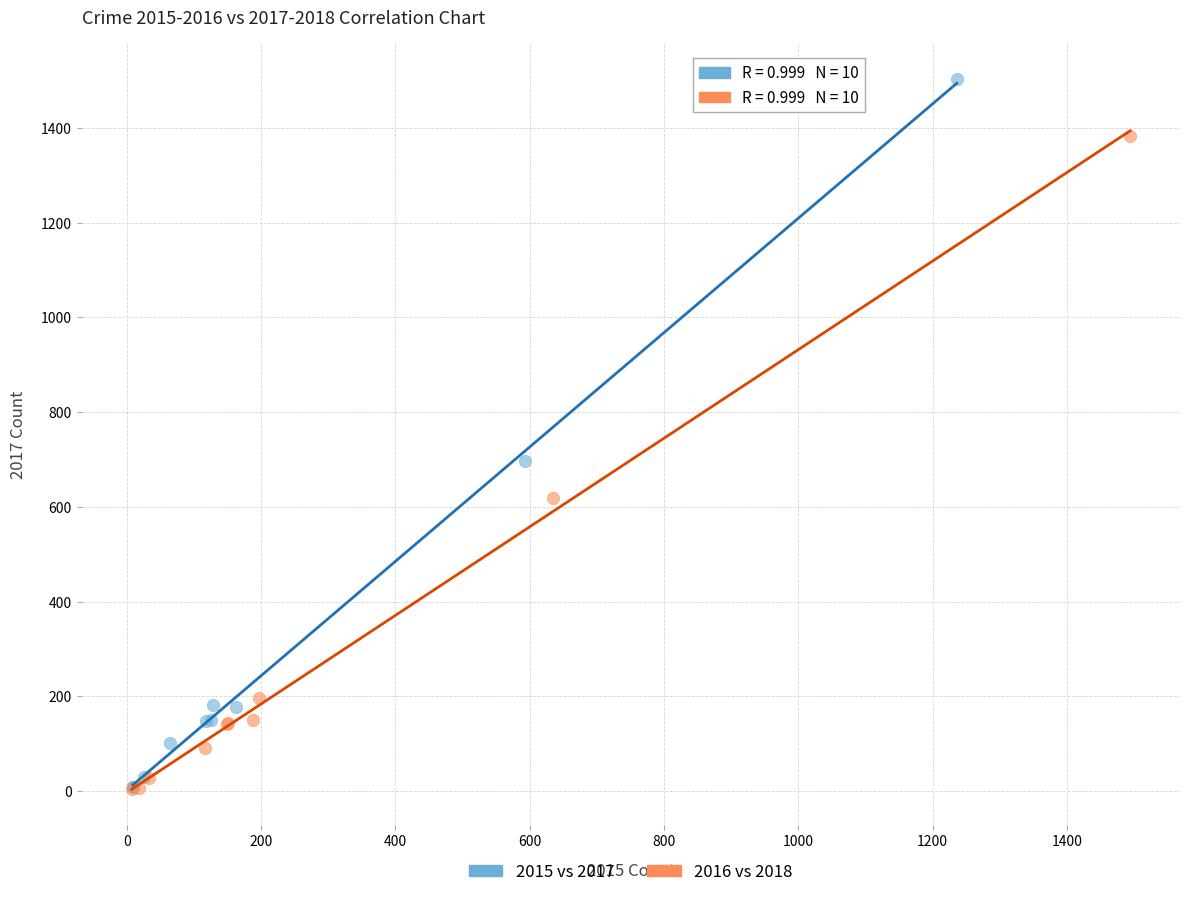

What are all the series names shown in the legend?

2015 vs 2017, 2016 vs 2018